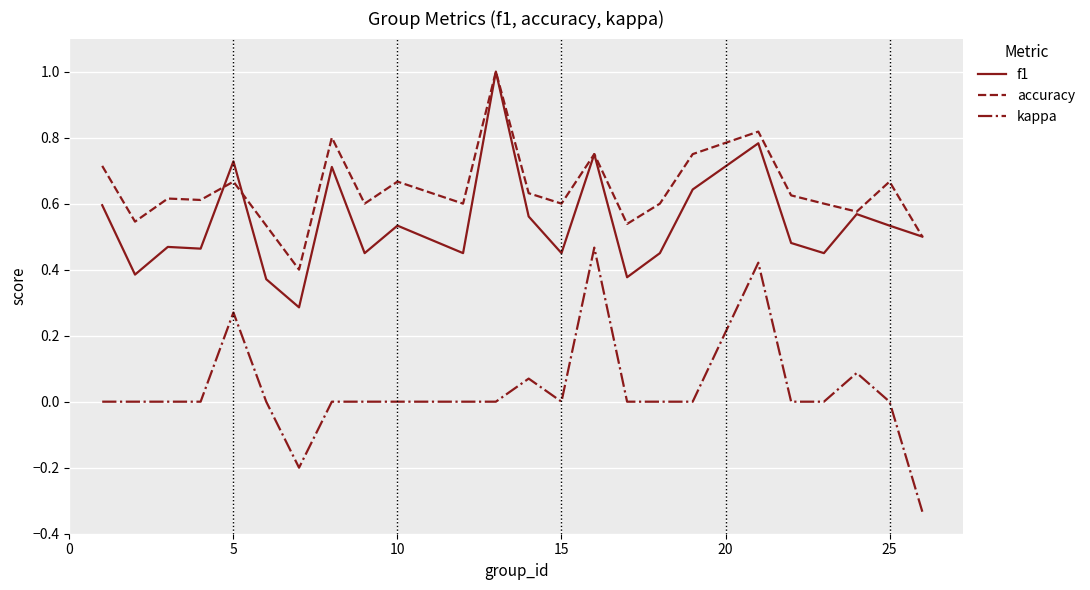

Which series has the largest total across all categories?

accuracy